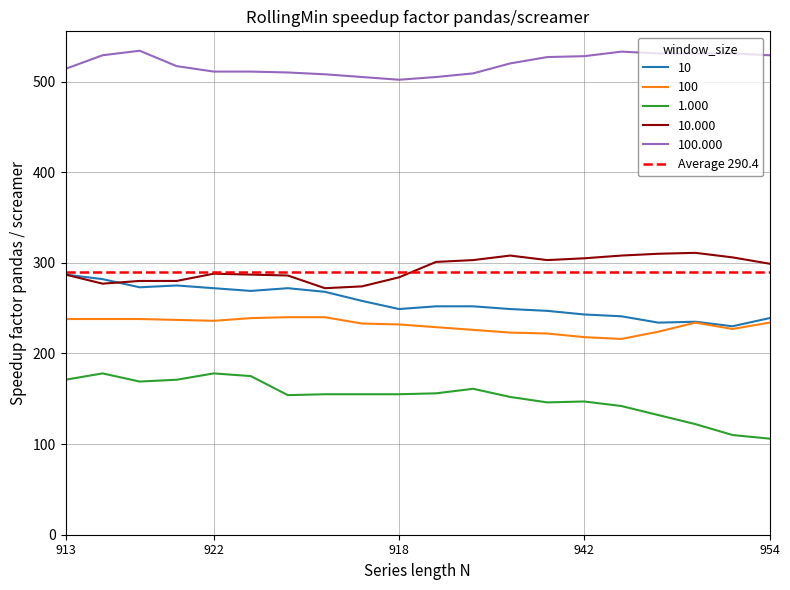

What position from the right is 10?

10